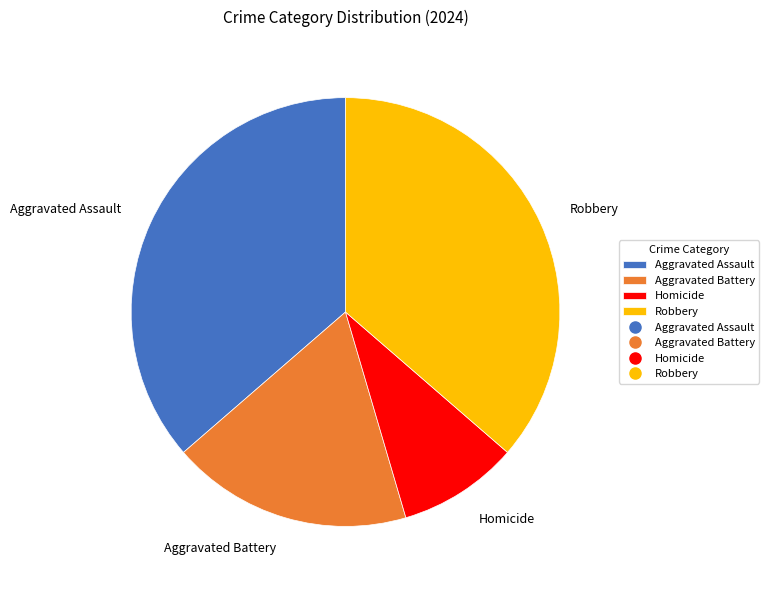

Is it true that Aggravated Battery is 18% of the pie?

True